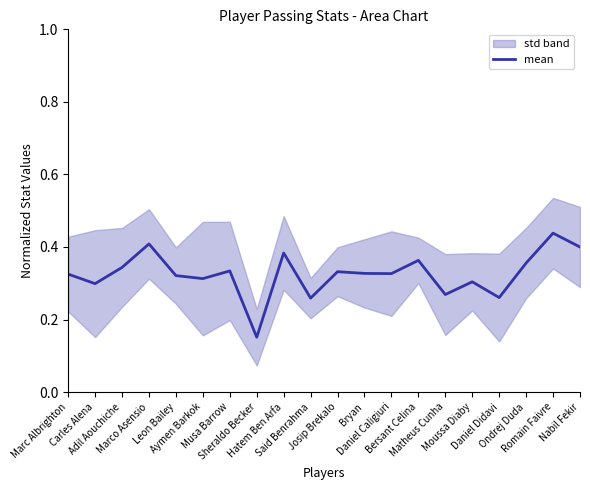

Count the number of categories in the chart.

20